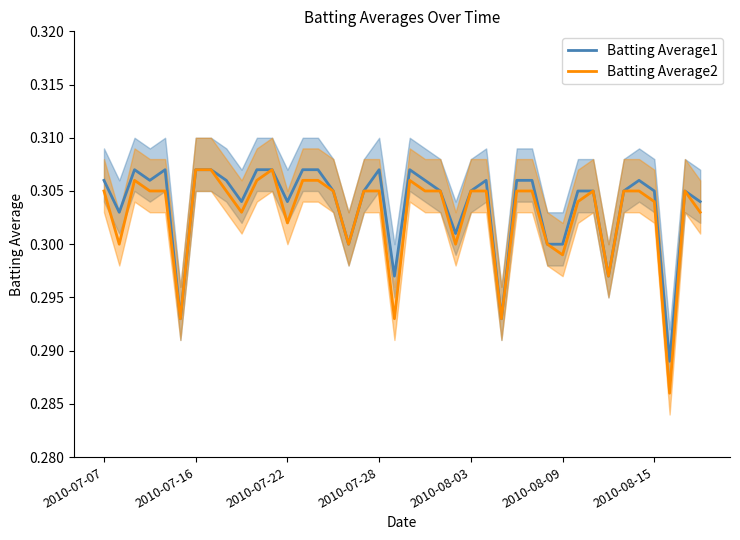

Read the Batting Average1 value at 2010-07-16.

0.3